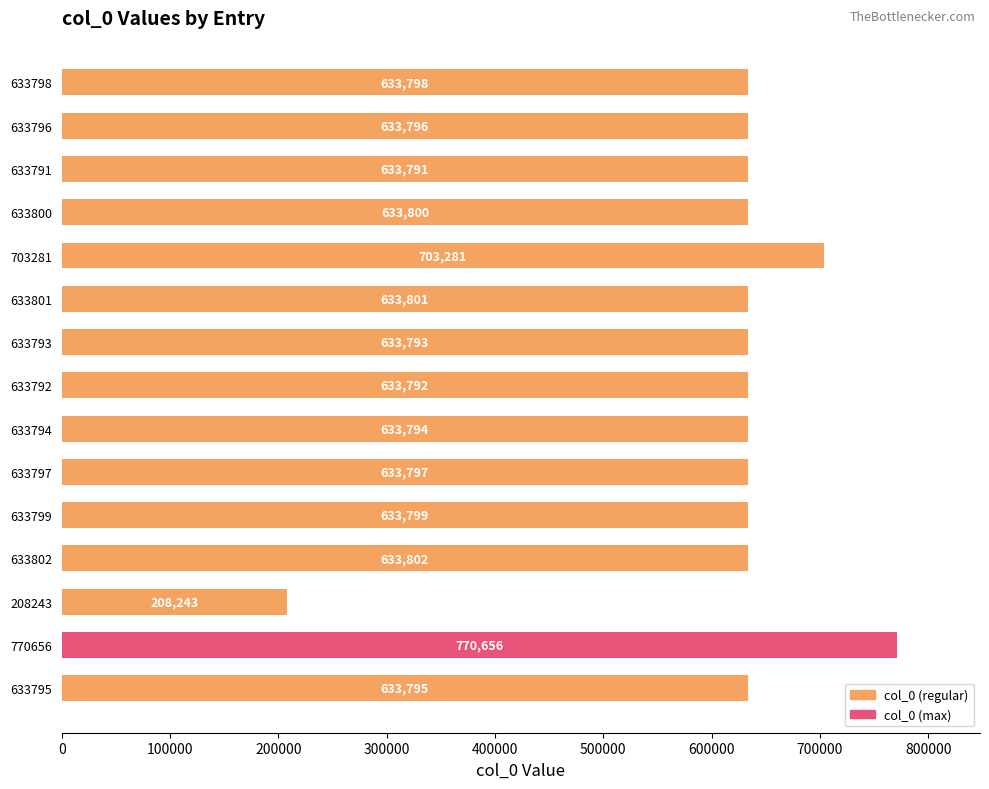

Are the bars grouped side by side (vs. stacked)?

No